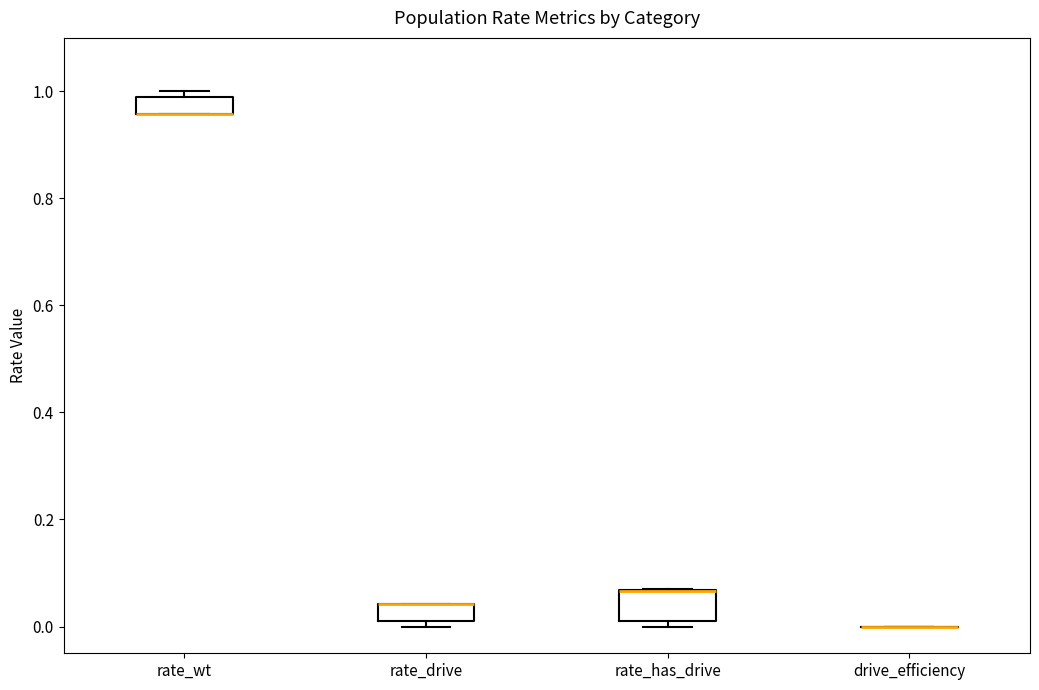

Comparing the boxes themselves (not the whiskers), which one is the tallest?

rate_has_drive